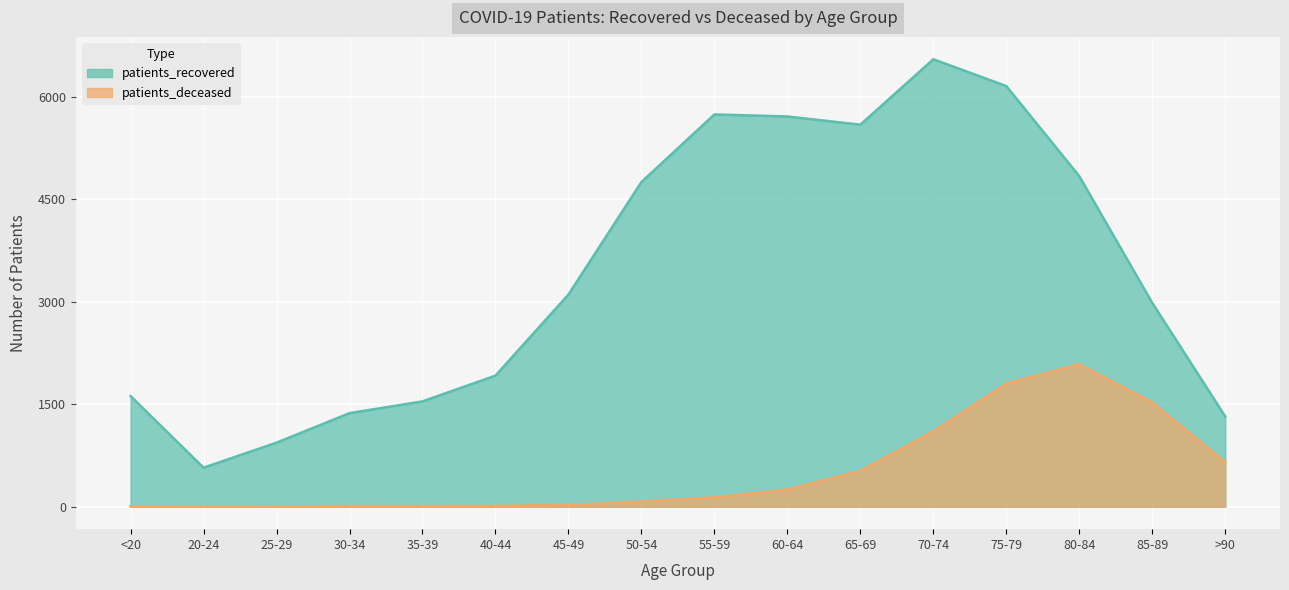

True or false: patients_deceased has more than 0 points higher than both neighbors.

True